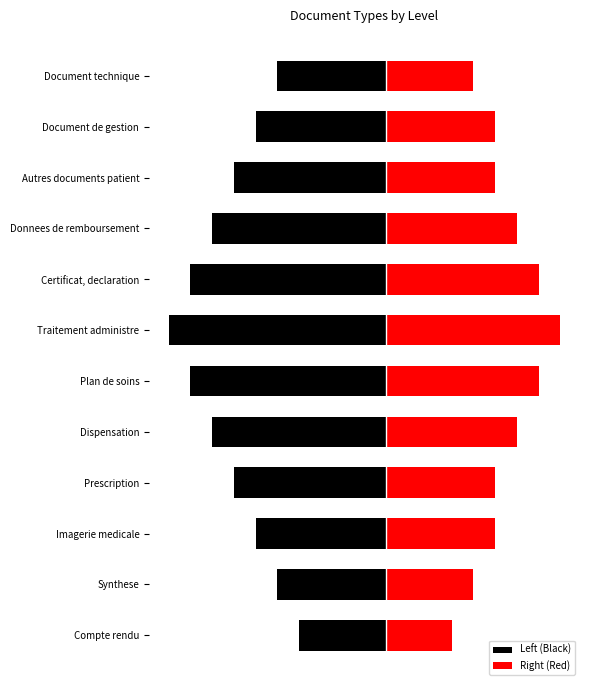

What are all the series names shown in the legend?

Left (Black), Right (Red)